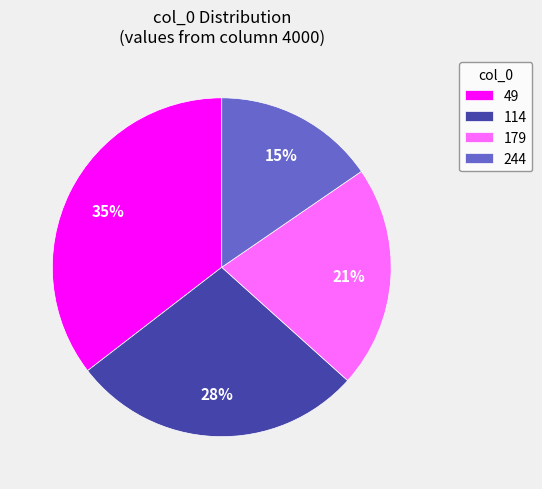

Does any single category account for the majority?

No